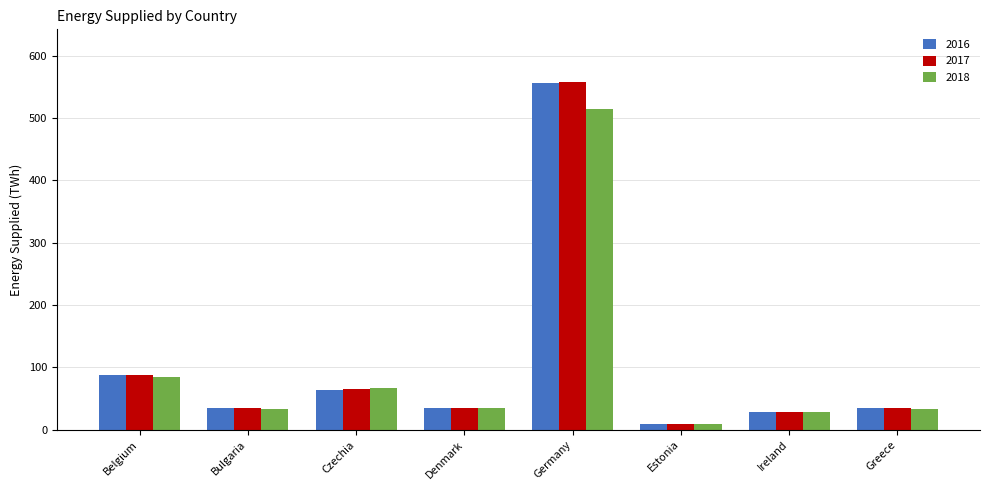

Which series has the largest range (max minus min)?

2017